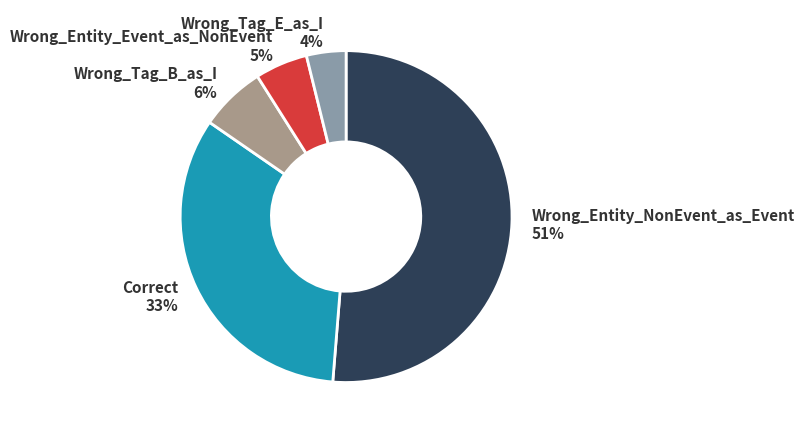

Does Wrong_Entity_Event_as_NonEvent represent more than half of the total?

No